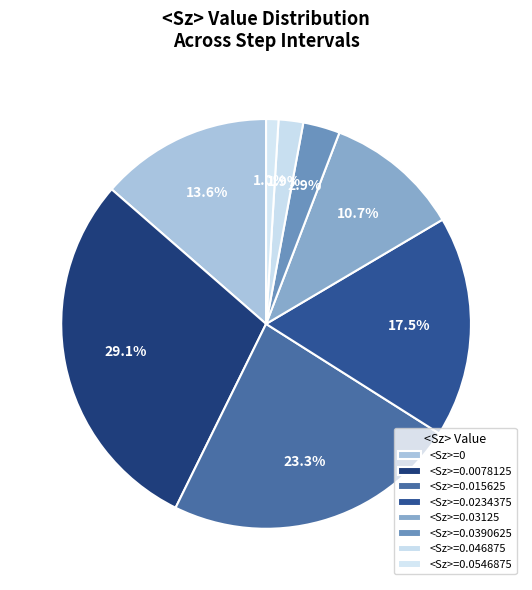

How many segments does this pie chart have?

8